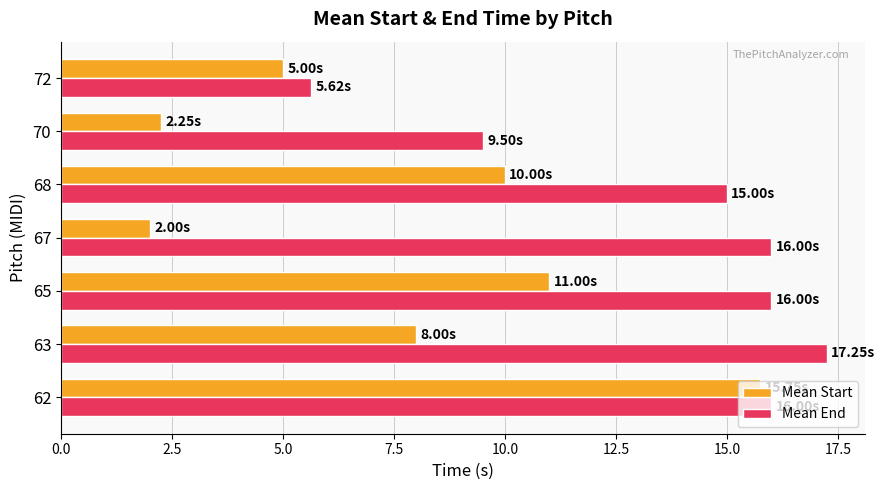

Where is Mean Start nearest to the value 8?

63